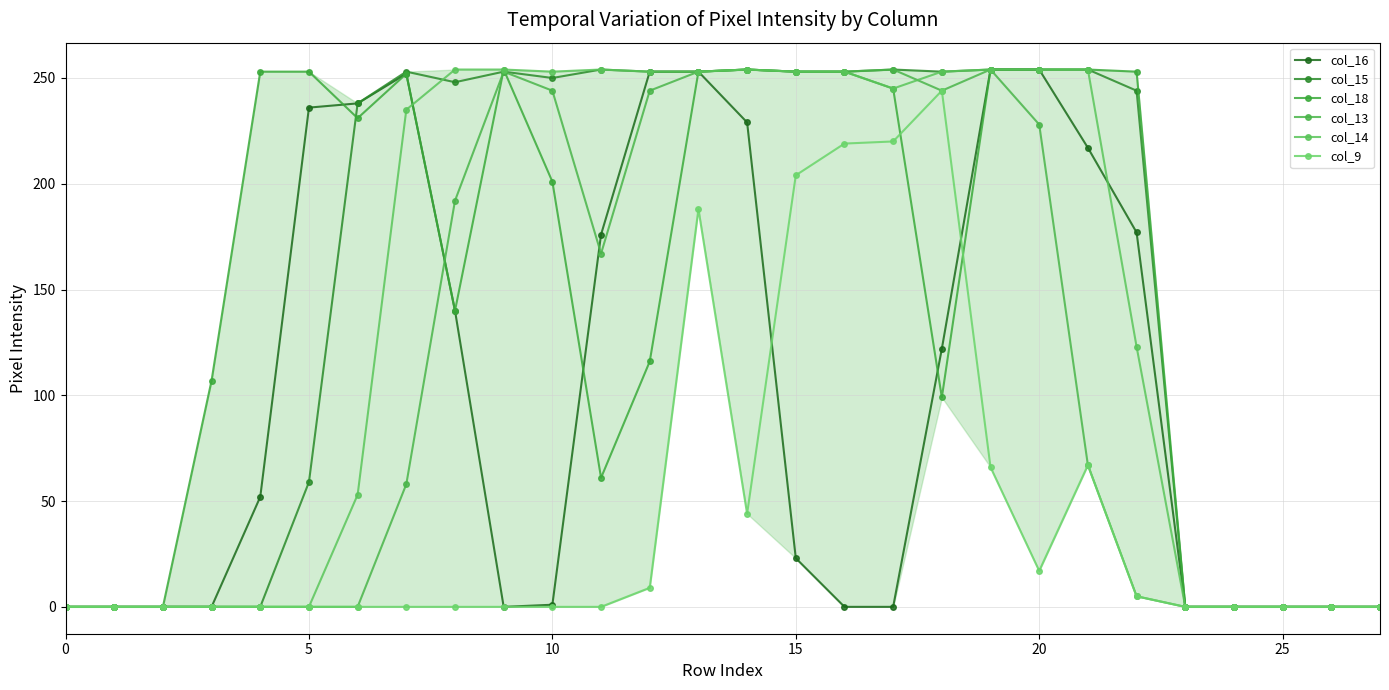

How many series are shown in this chart?

6